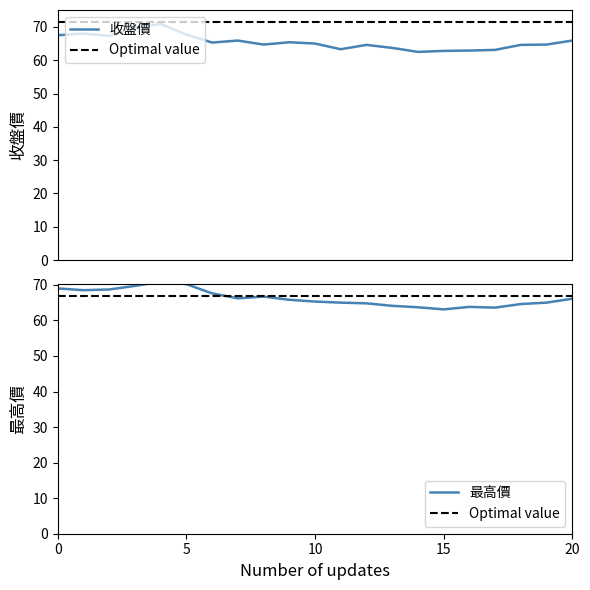

What is the minimum value for 收盤價?

62.5